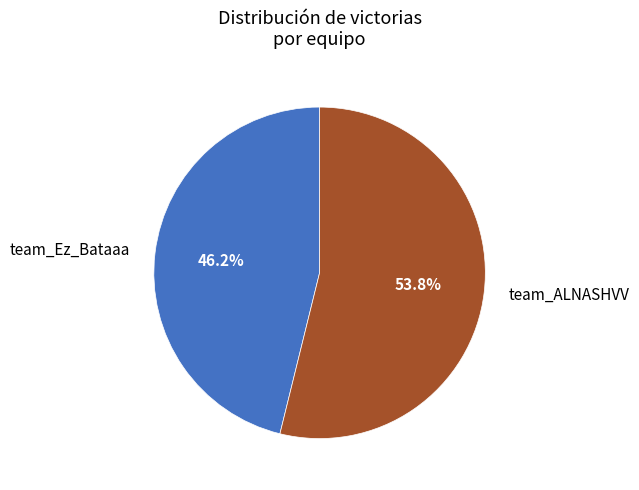

Rank the categories by value from highest to lowest.

team_ALNASHVV, team_Ez_Bataaa